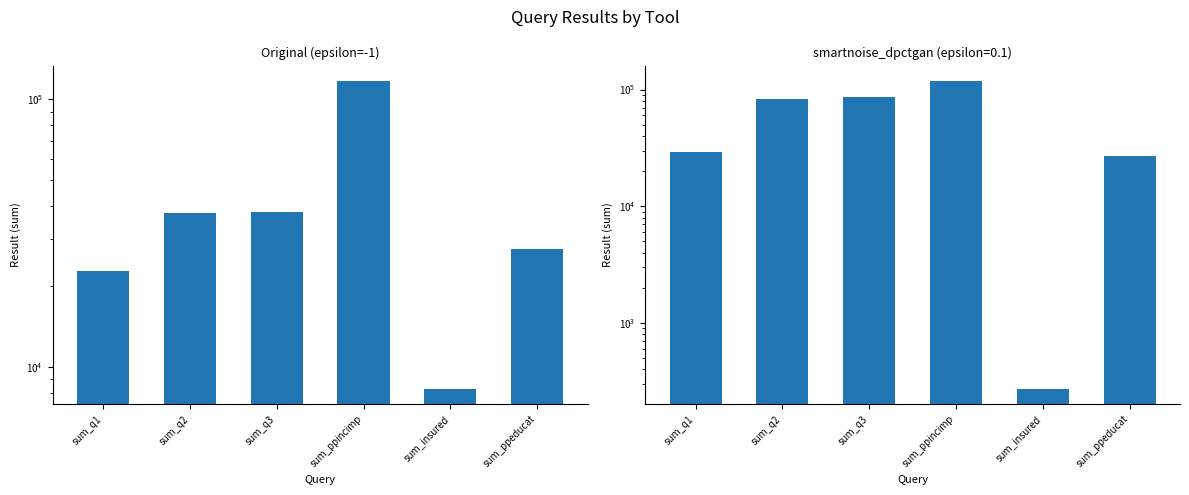

What position from the left is sum_ppincimp?

4